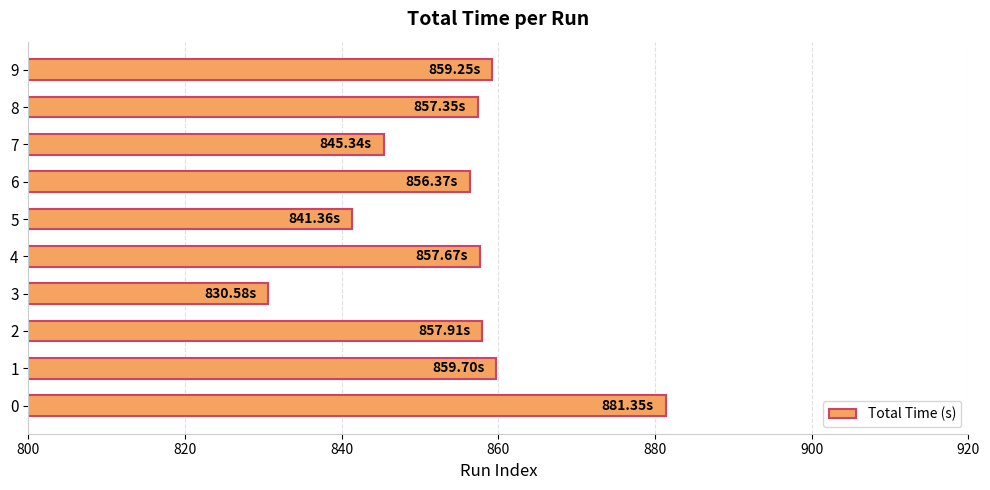

Count the number of data series in this chart.

1